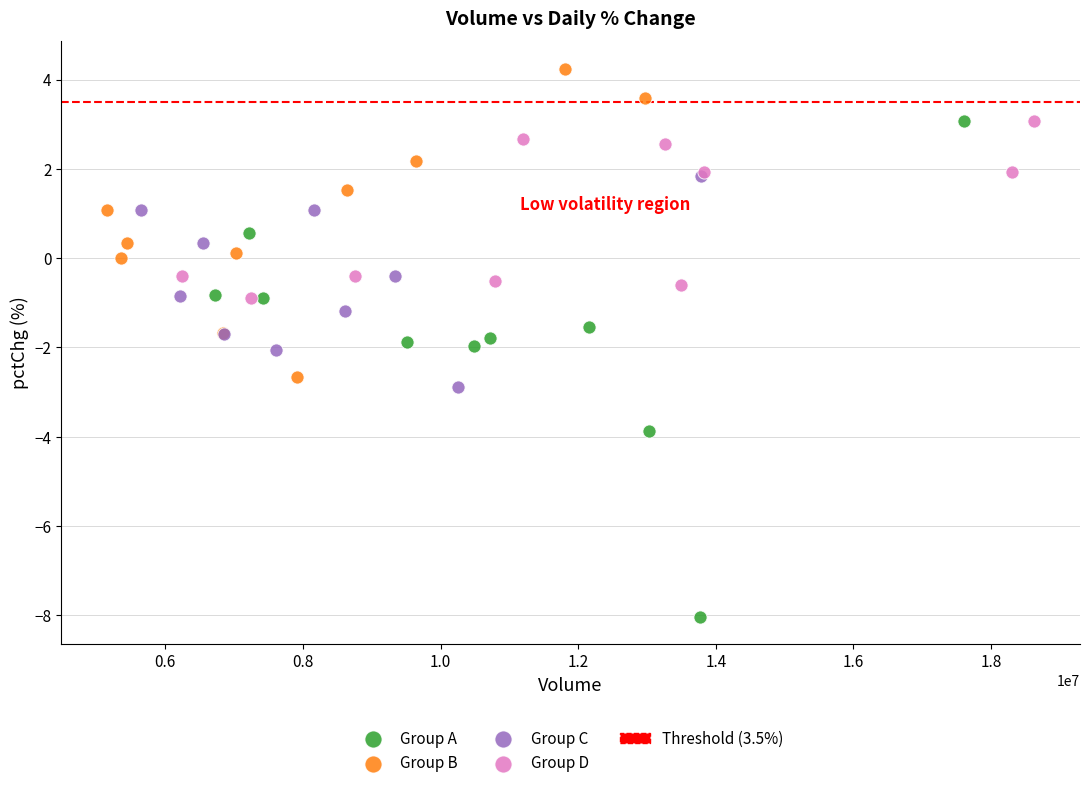

Which series has the widest spread of Y values?

Group A